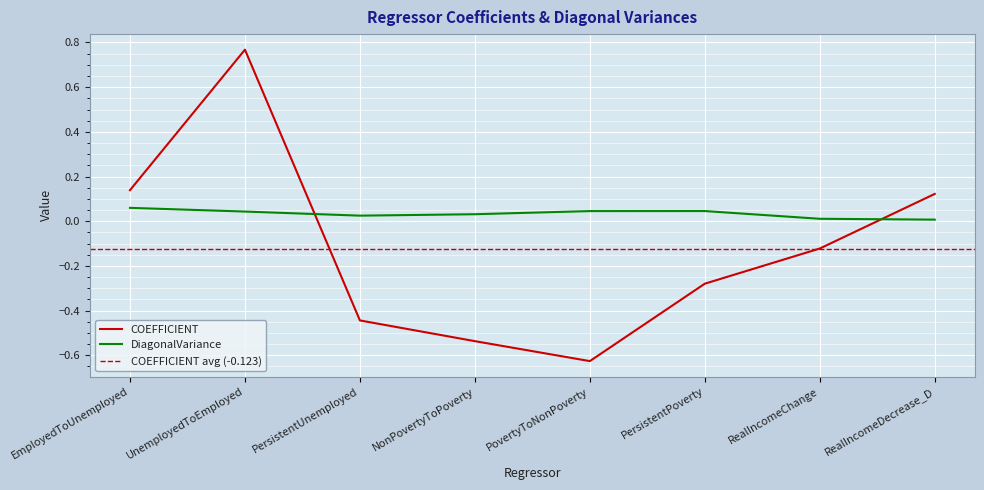

What is the greatest value displayed?

0.8